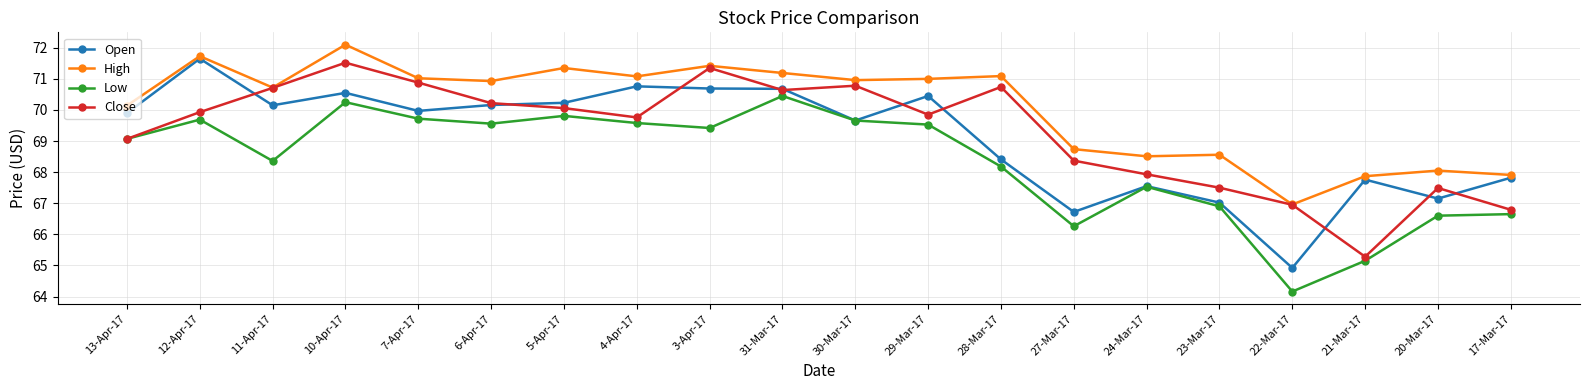

Which label corresponds to the smallest value in the chart?

22-Mar-17